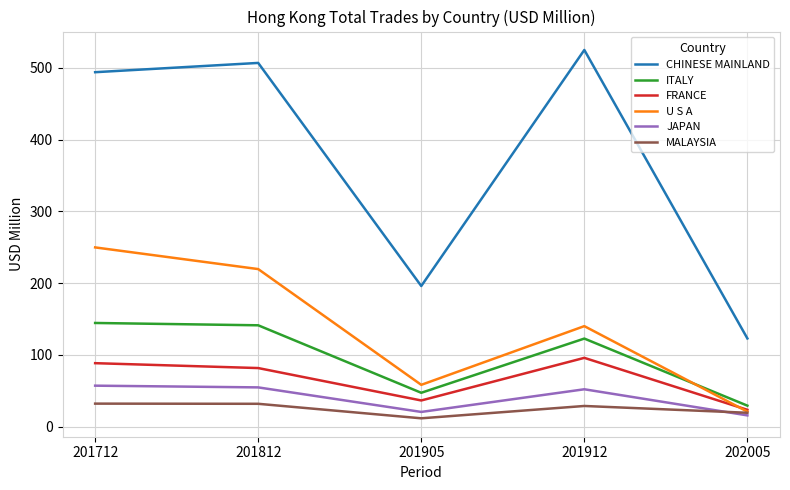

What are all the series names shown in the legend?

CHINESE MAINLAND, ITALY, FRANCE, U S A, JAPAN, MALAYSIA